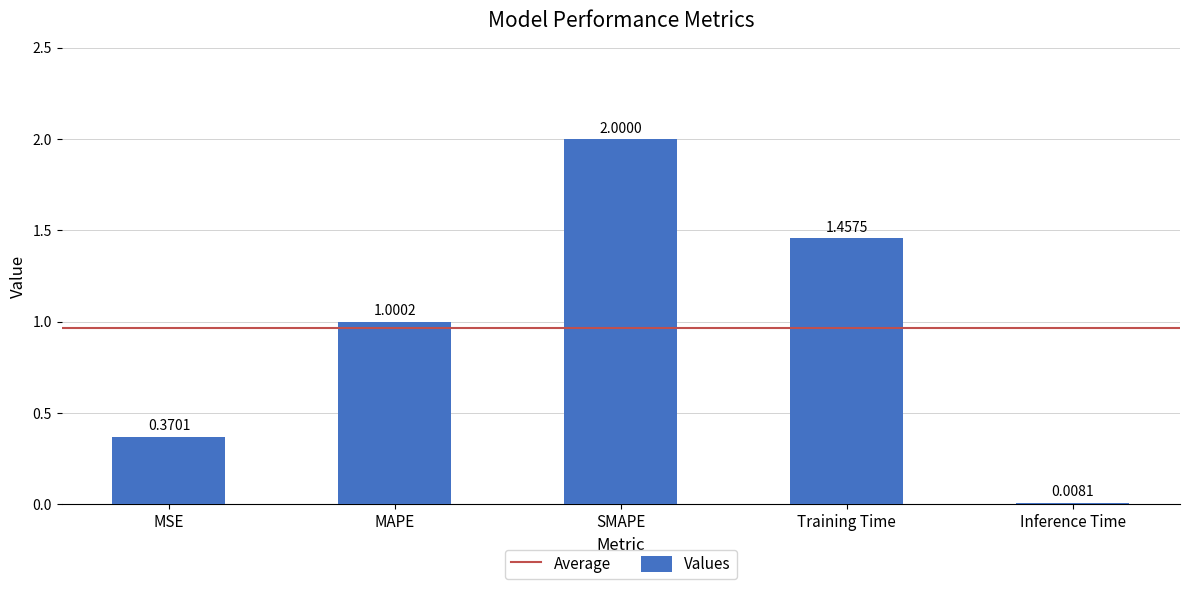

What is the label of the 3rd bar from the right?

SMAPE